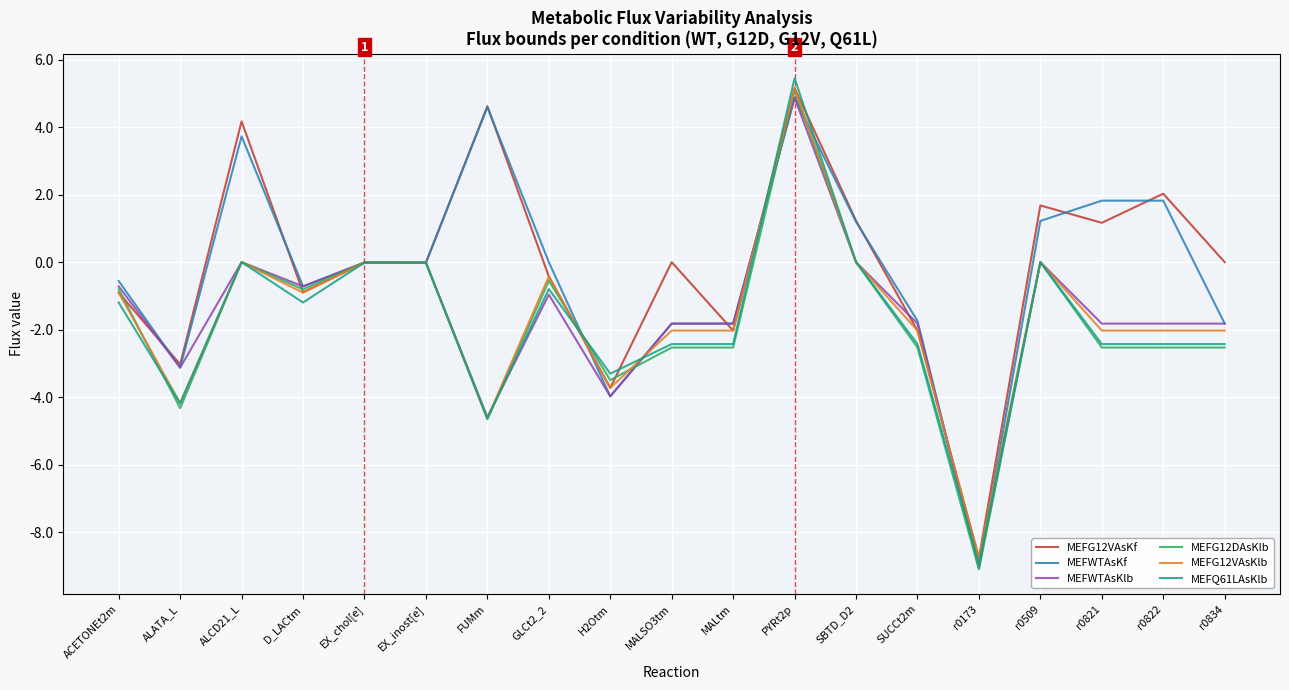

At which category does MEFG12DAsKlb reach its first local peak?

ALCD21_L